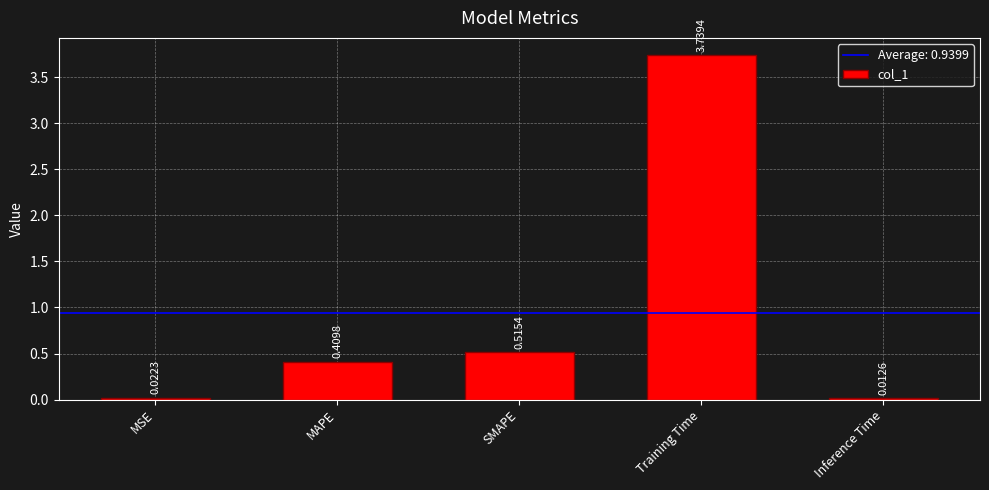

Which label corresponds to the largest value in the chart?

Training Time